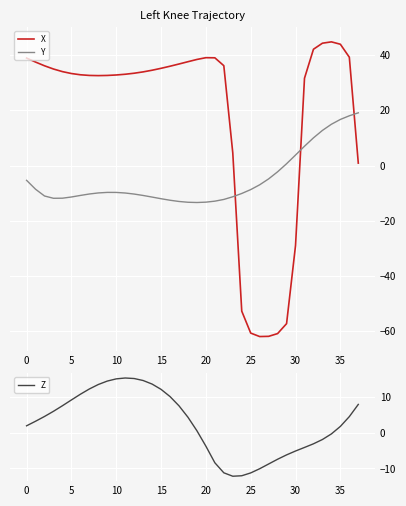

How many data points in Y are less than -9?

23